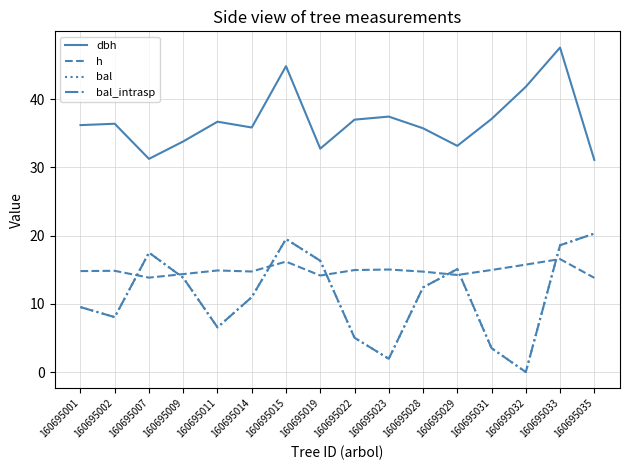

Which series has the largest total across all categories?

dbh